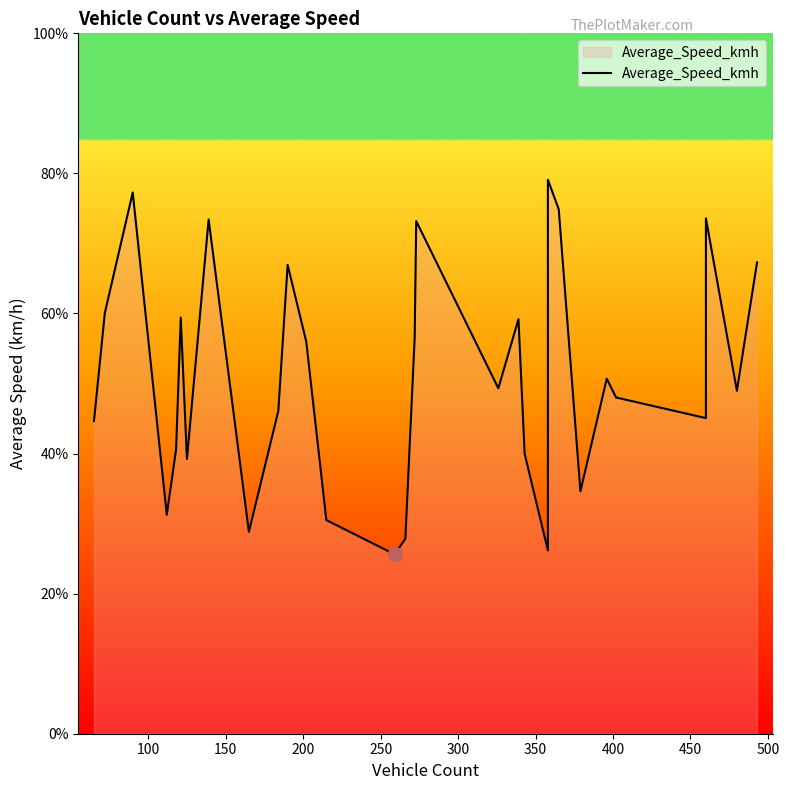

At which label does the data first exceed 49?

100